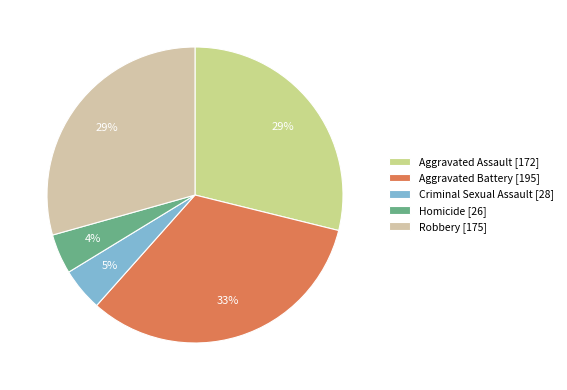

Which has a higher value, Homicide or Criminal Sexual Assault?

Criminal Sexual Assault